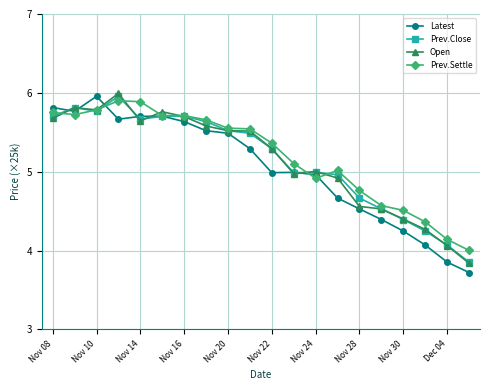

Count the number of categories in the chart.

20